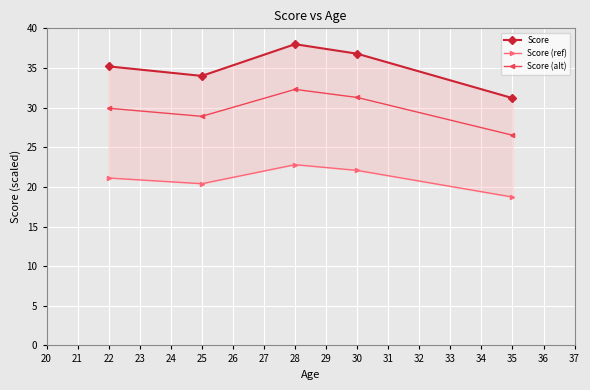

What is the value of the Score (ref) point at the 4th from the left?

22.1